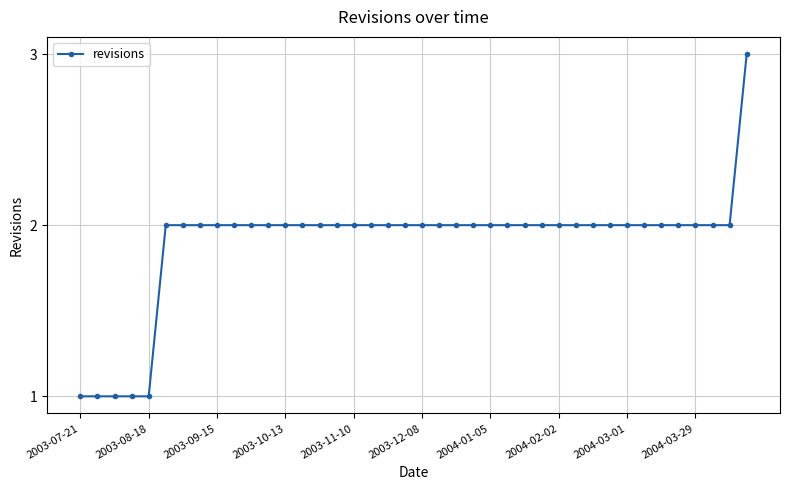

What is the value of the 34th point from the left?

2